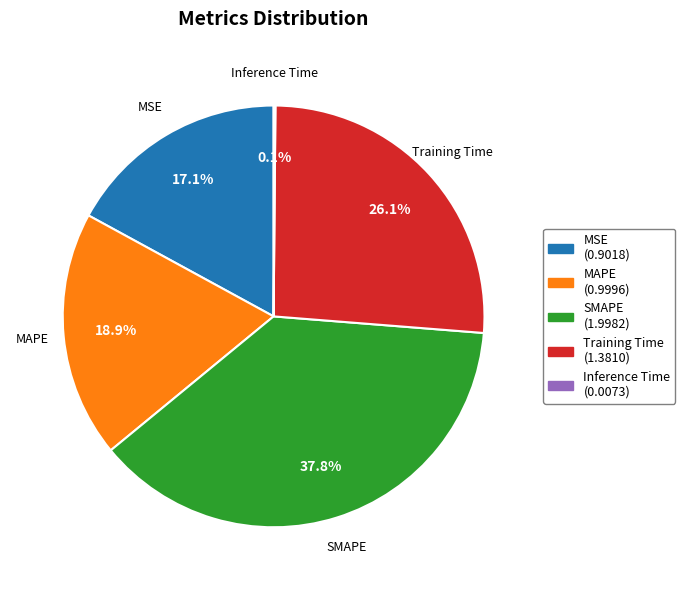

Does any single category account for the majority?

No